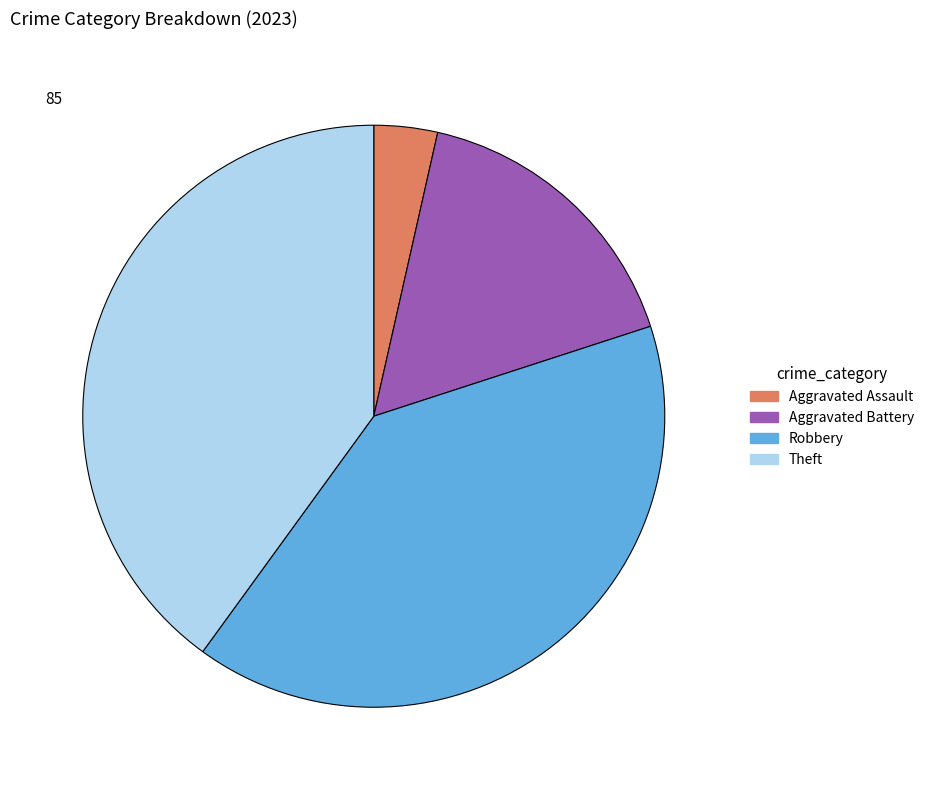

True or false: Aggravated Battery accounts for 4% of the total.

False